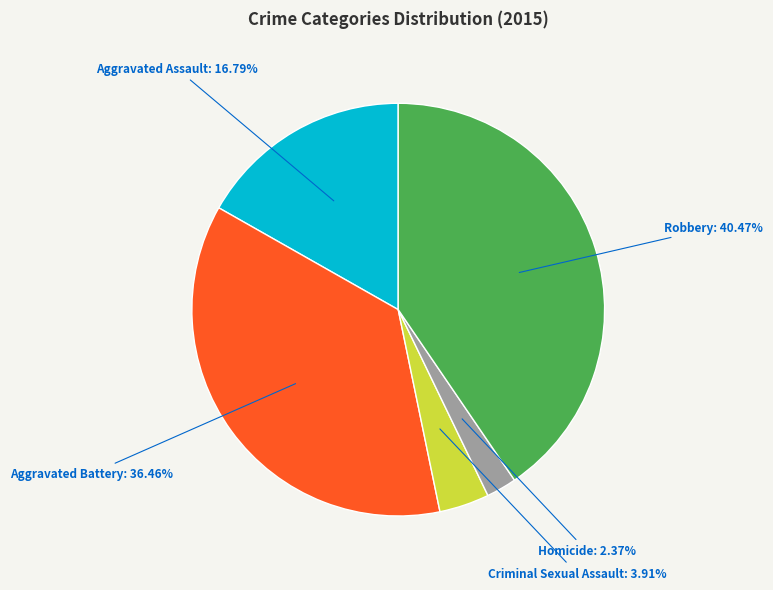

Is there a majority slice in this chart?

No